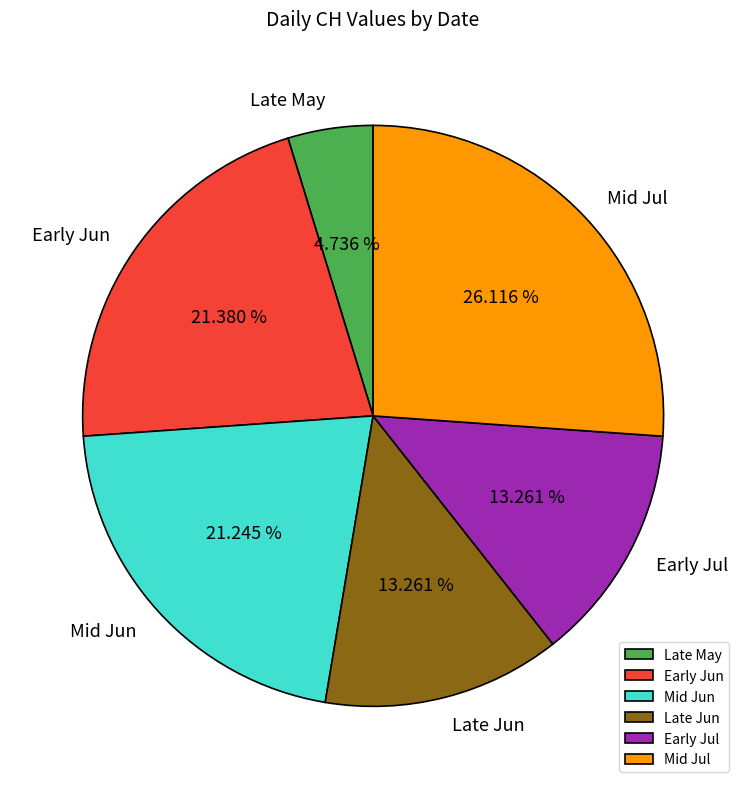

Count the number of slices in the pie.

6